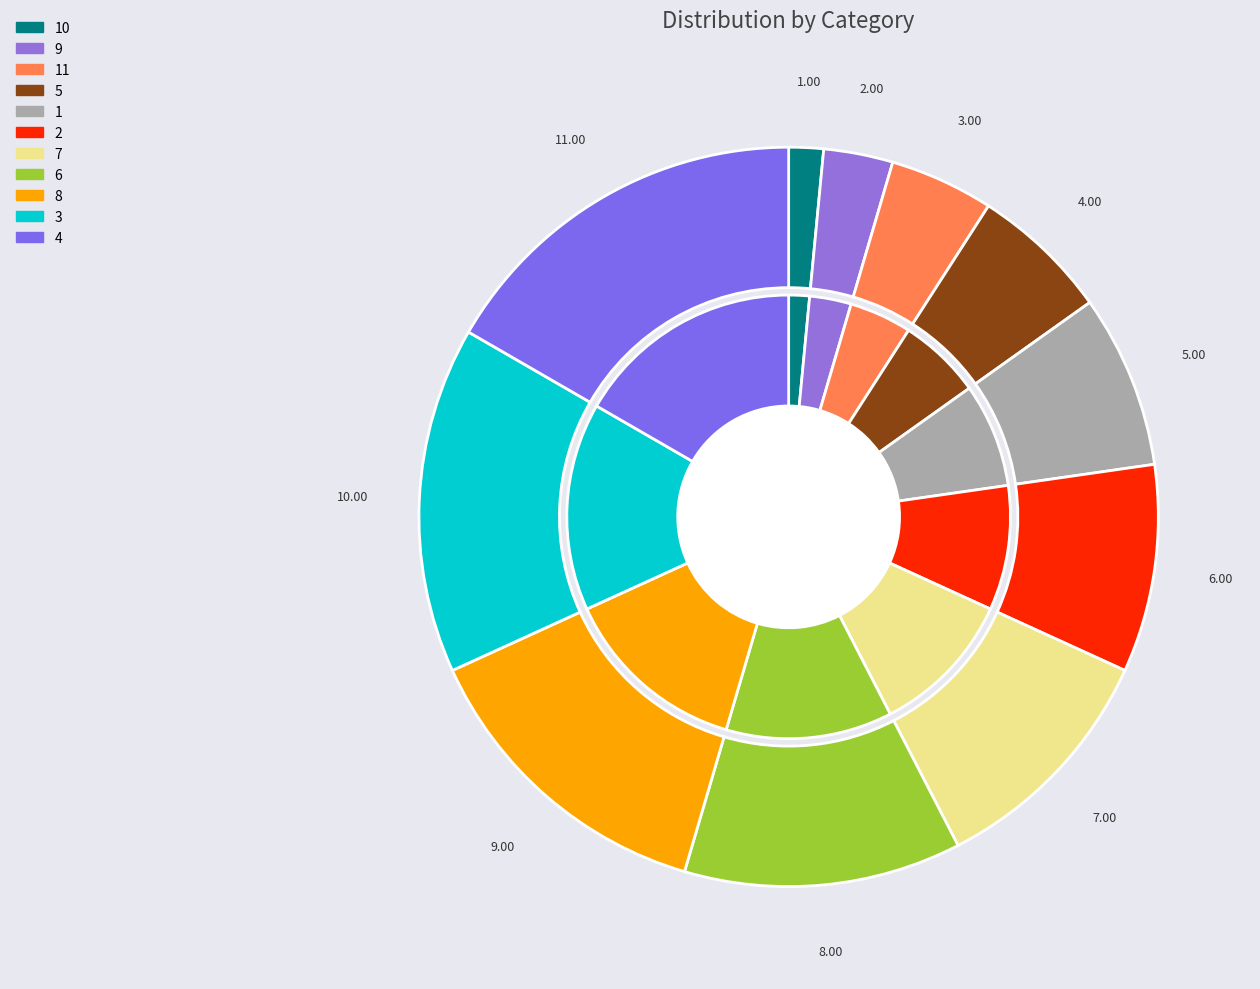

Is there a majority slice in this chart?

No